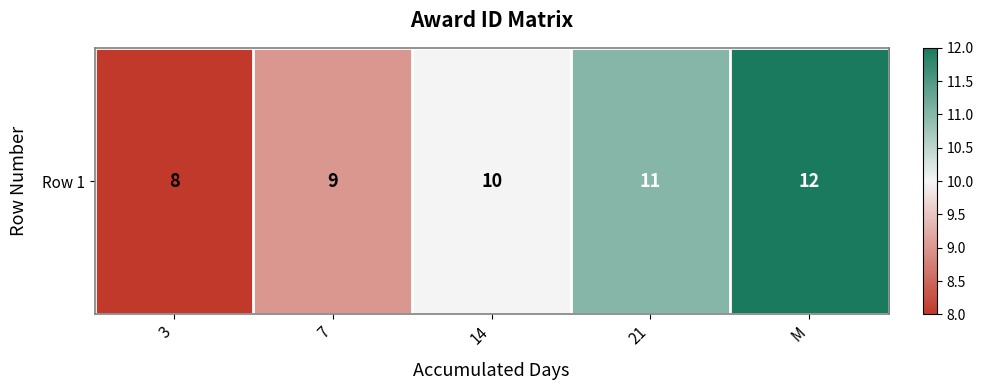

What is the change in value from 7 to 21?

+2